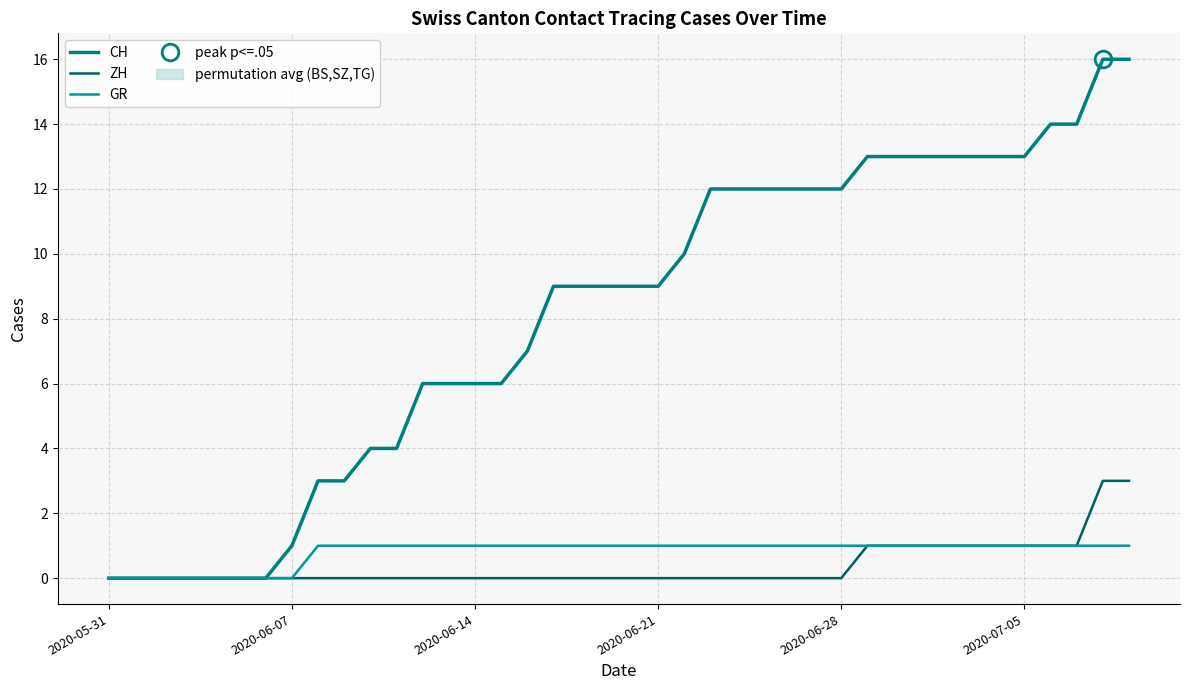

Count the GR values in the range 1 to 2.

32